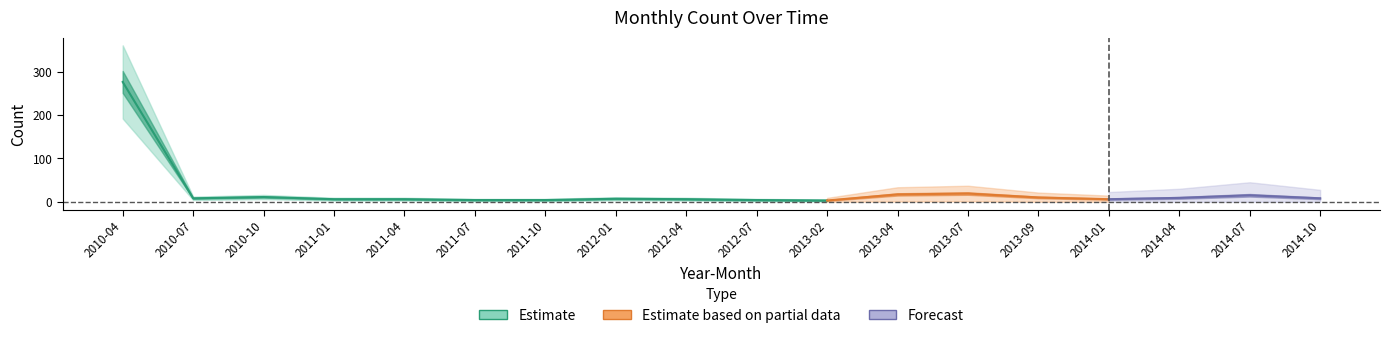

True or false: the data shows 3 at 2014-10.

False